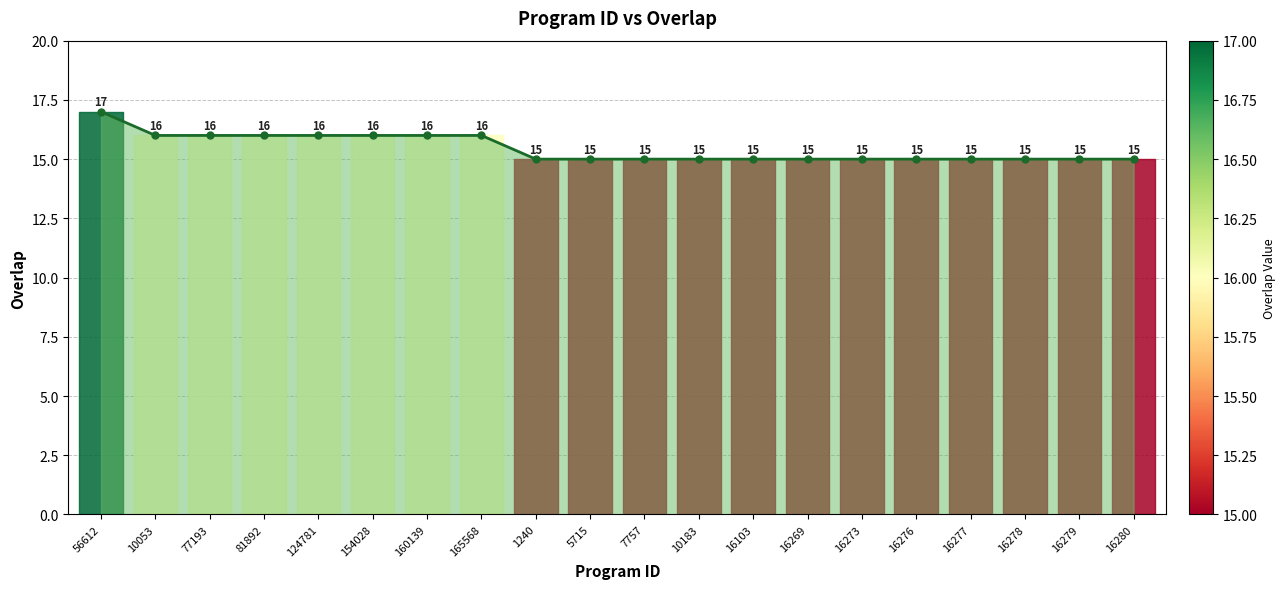

What position from the right is 165568?

13